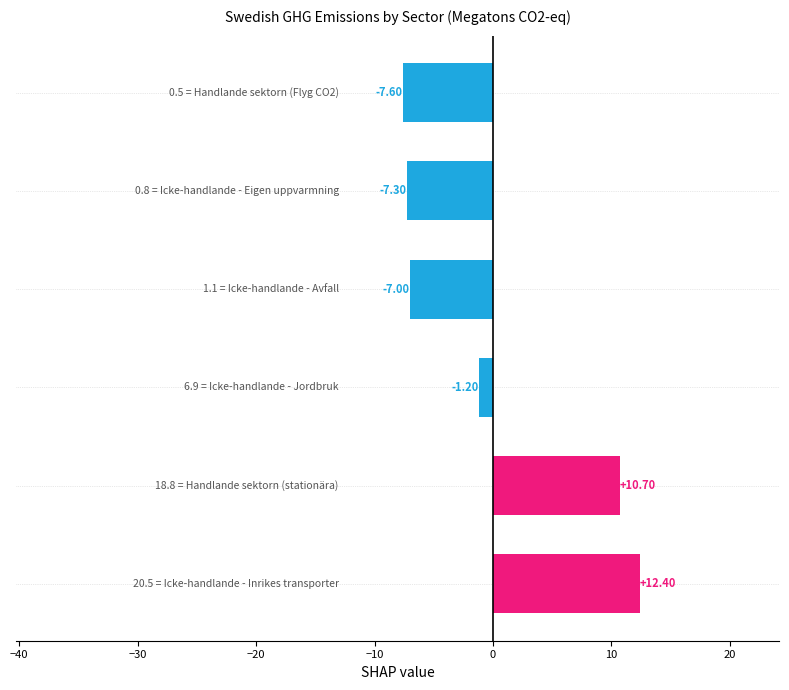

How many values are below zero?

4